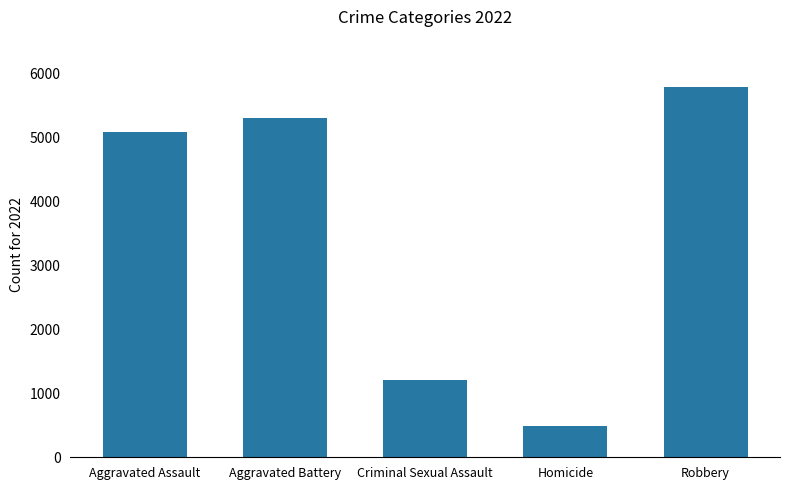

Approximately how many times larger is the value at Aggravated Assault compared to Homicide?

10.3